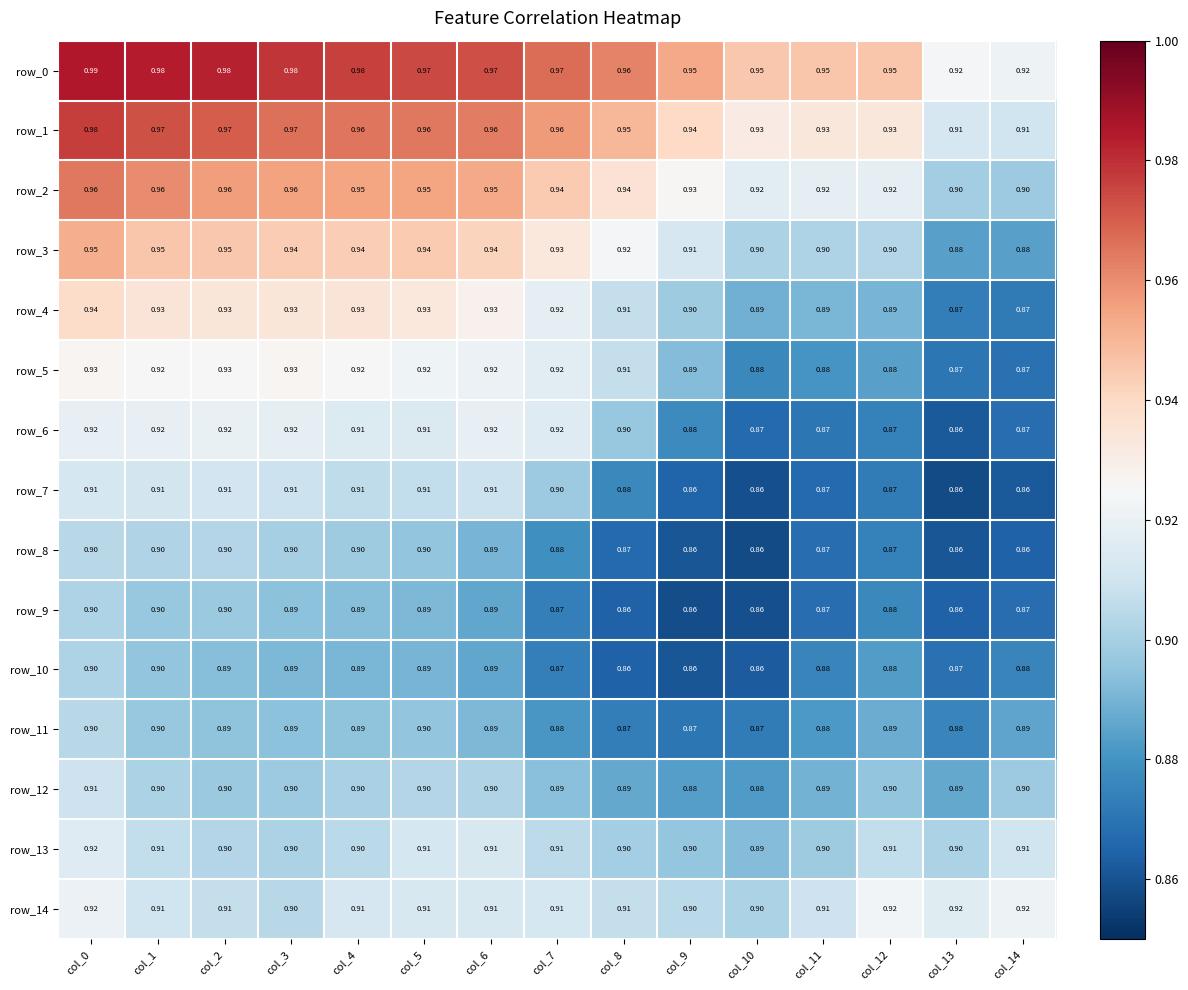

The row_14 series shows 0.4 at col_1. True or false?

False